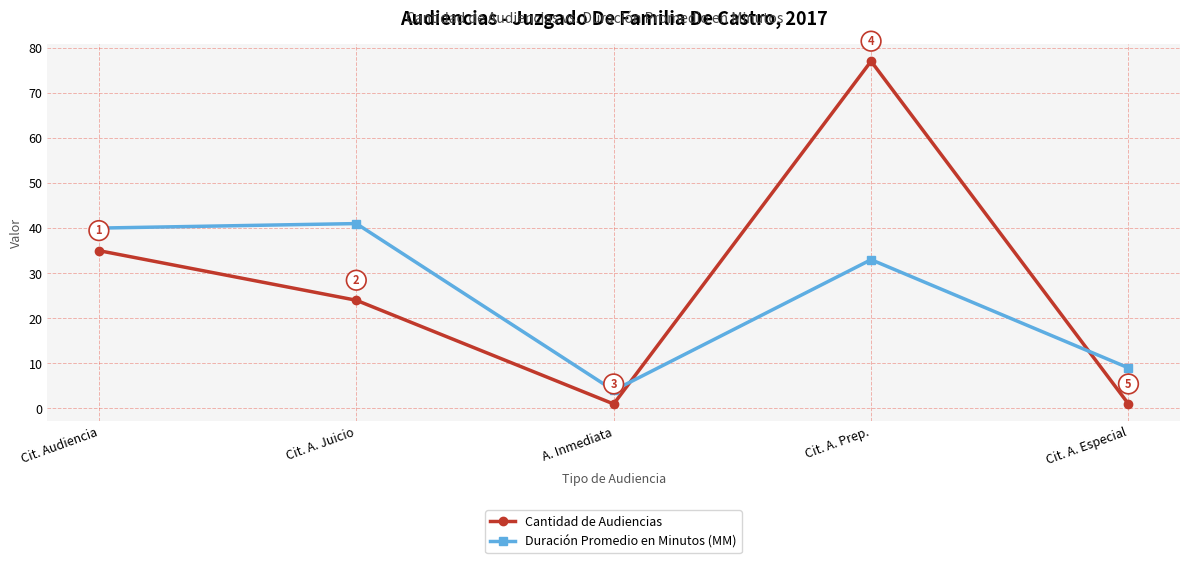

Which series has the largest range (max minus min)?

Cantidad de Audiencias